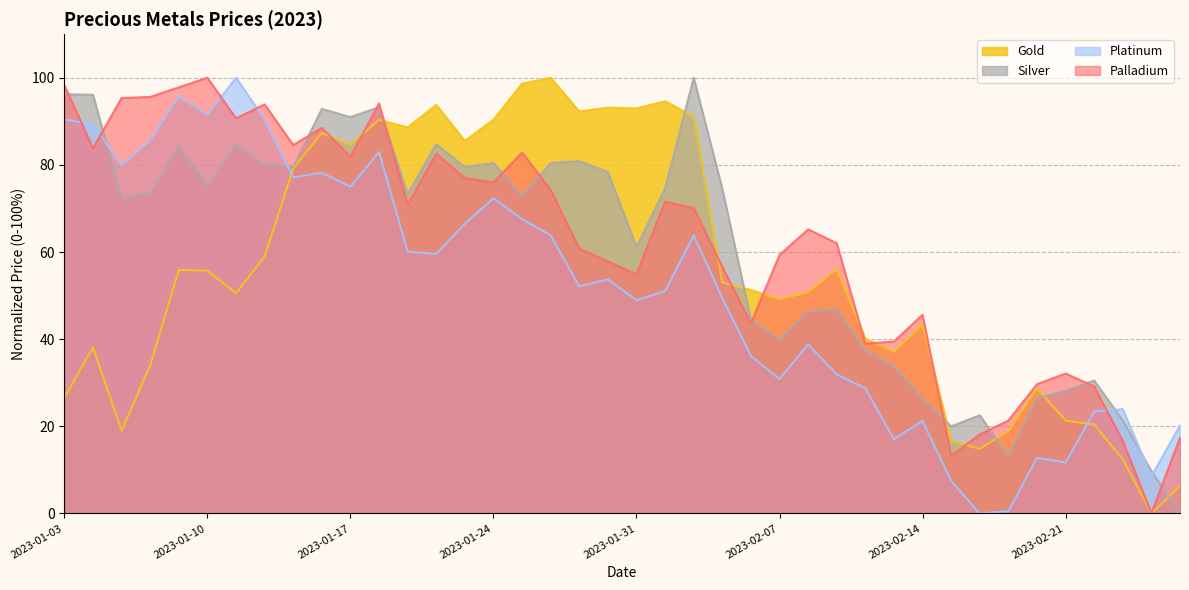

Between 2023-02-24 and 2023-02-10, which is larger?

2023-02-10